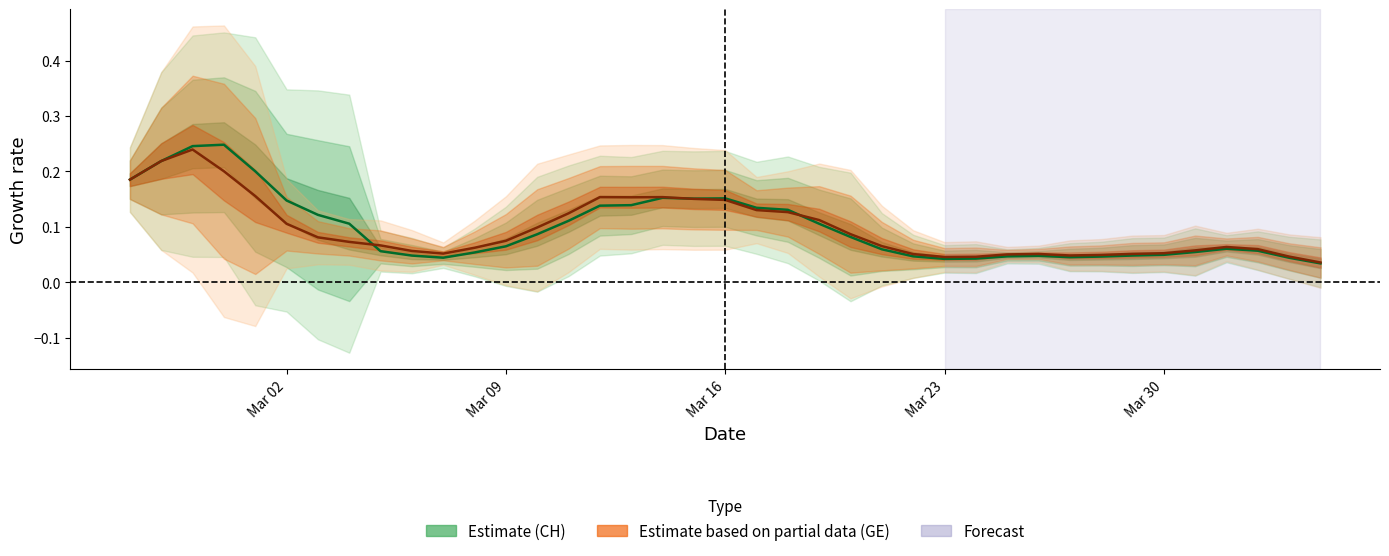

How many times do Estimate based on partial data (GE) and Estimate (CH) cross each other?

3